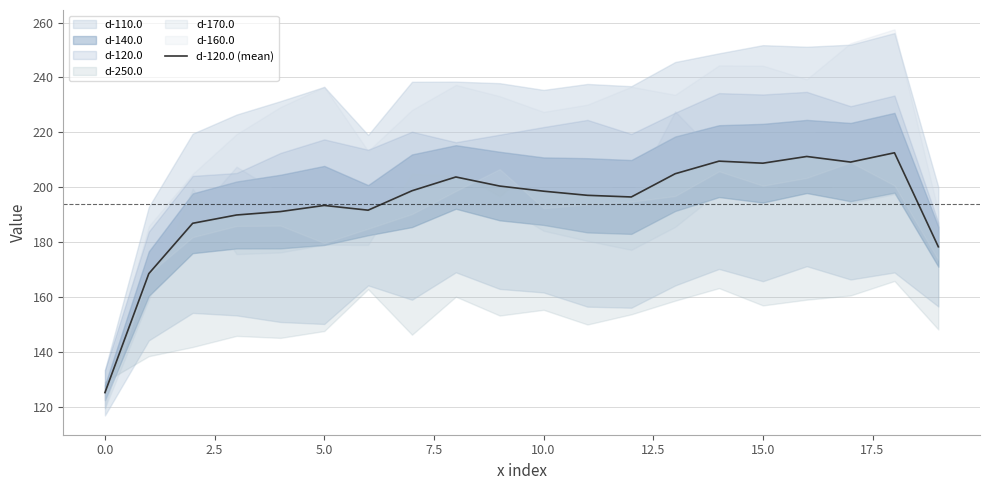

What is the difference between the second highest and minimum values?

86.0